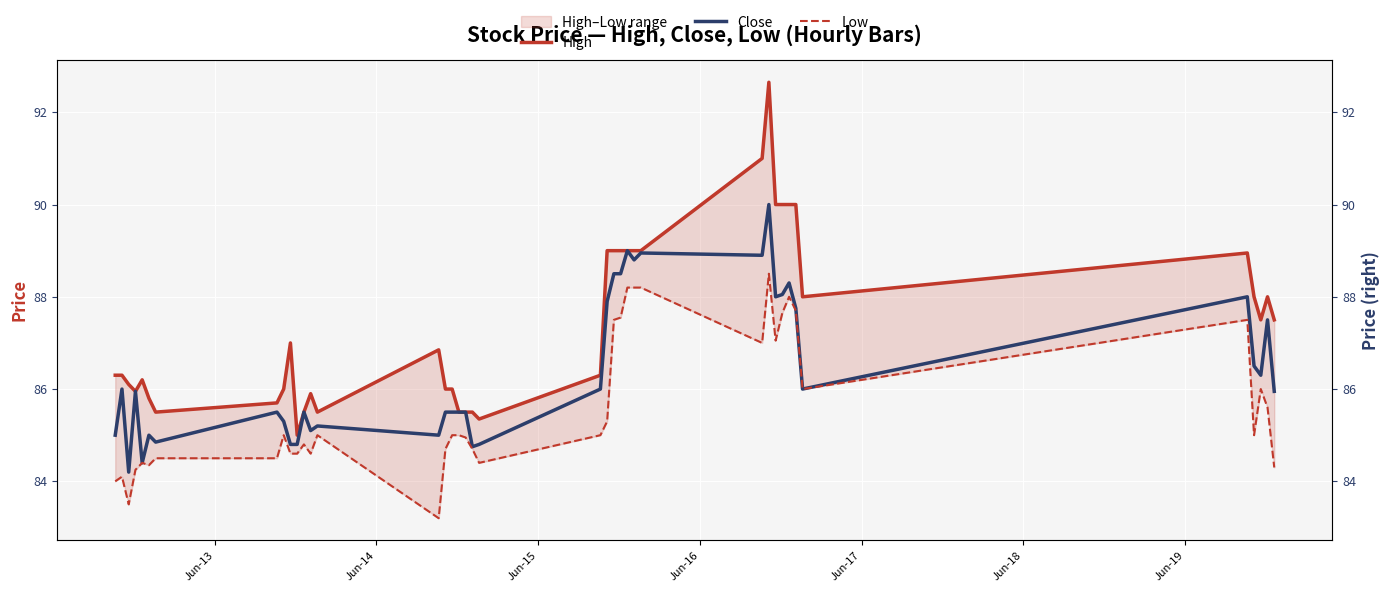

True or false: High has more than 1 points higher than both neighbors.

True